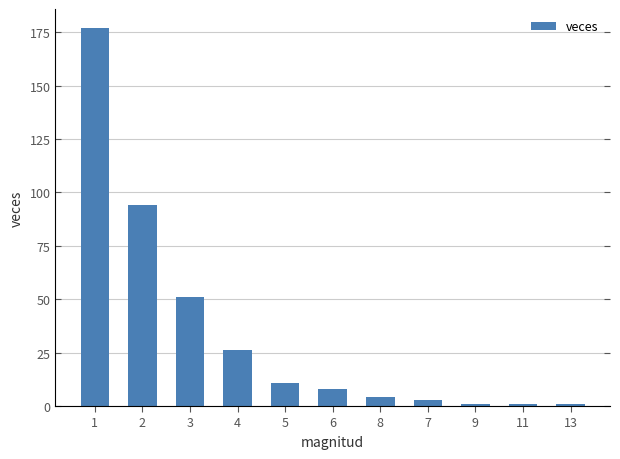

List the labels in order of value, smallest first.

9, 11, 13, 7, 8, 6, 5, 4, 3, 2, 1